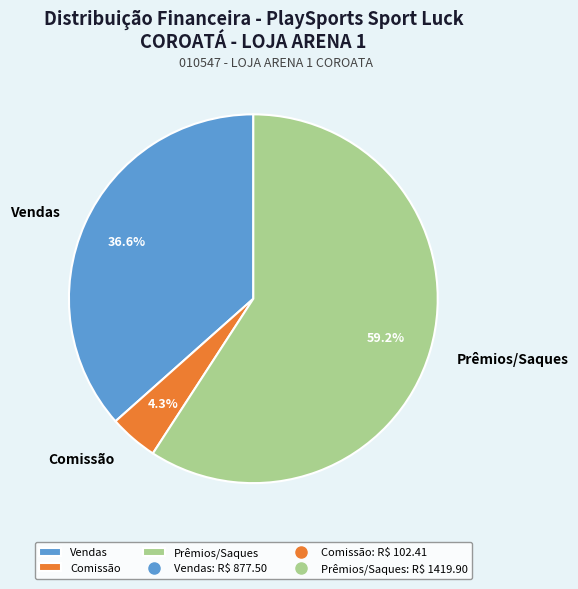

The Comissão slice represents 10% of the pie. True or false?

False